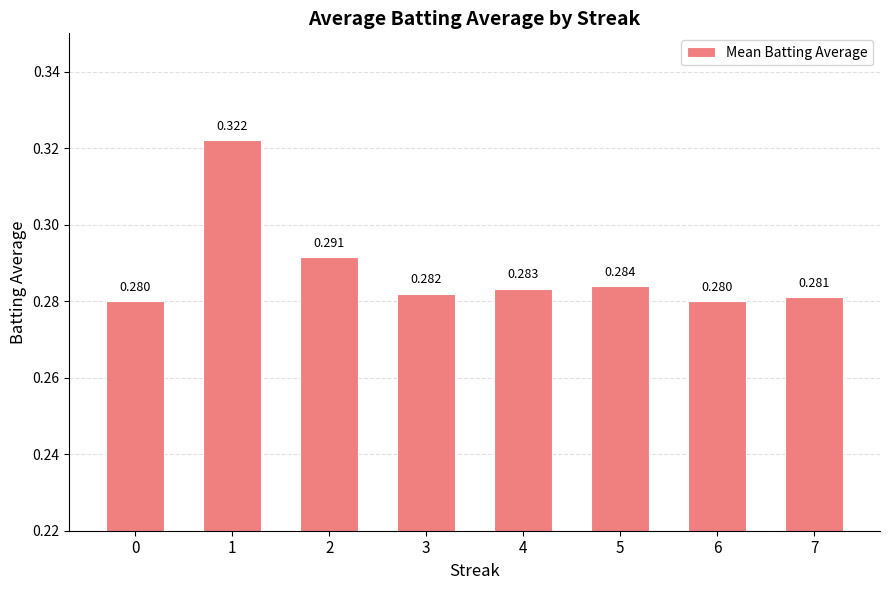

What is the minimum value shown in the chart?

0.3